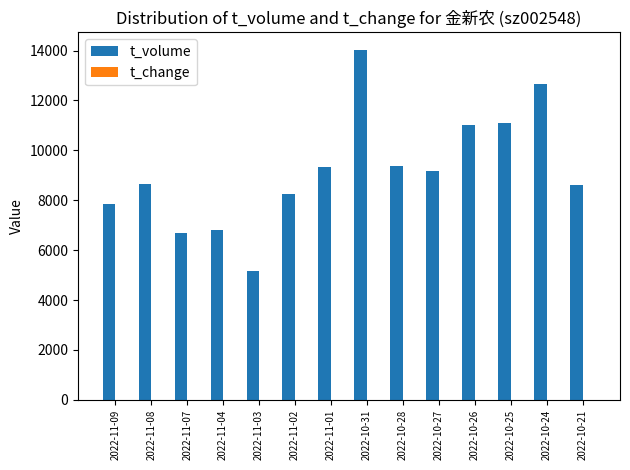

What is the greatest value displayed?

14024.0